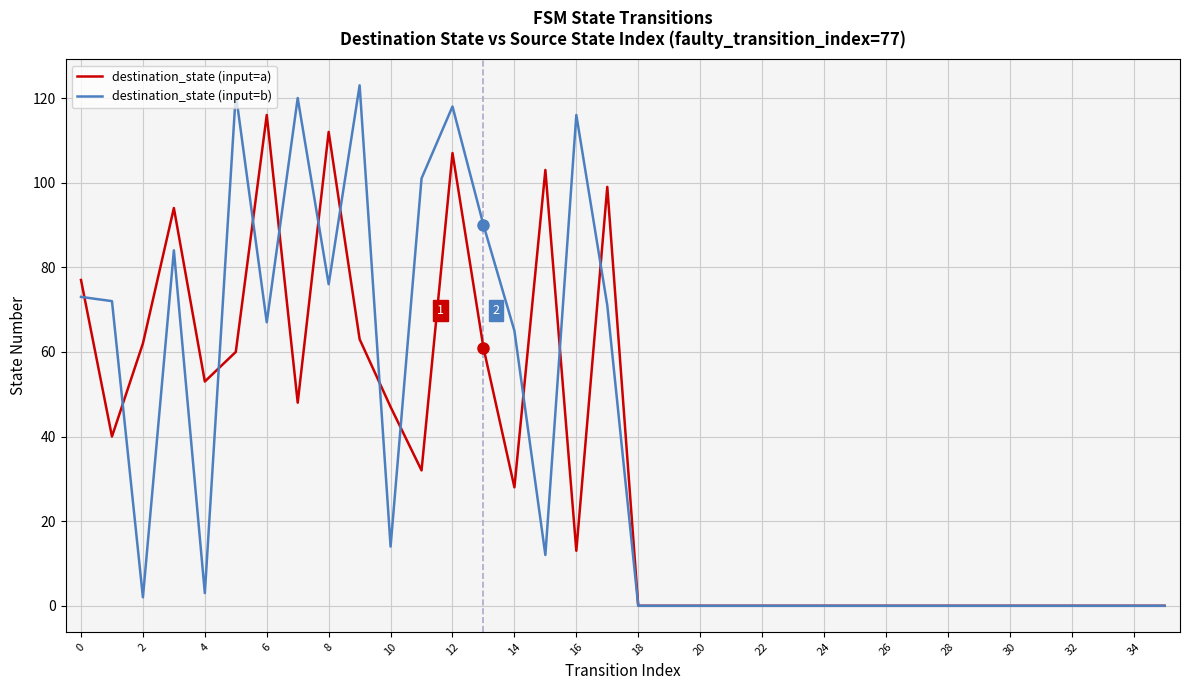

What is the highest value of the destination_state (input=b) series?

123